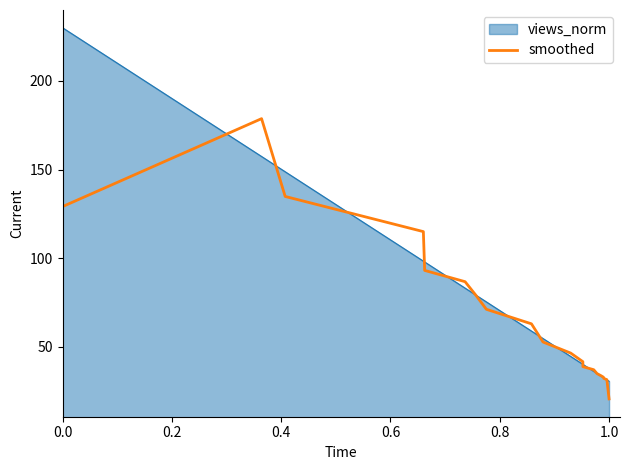

List the series in order of their peak value, lowest first.

smoothed, views_norm